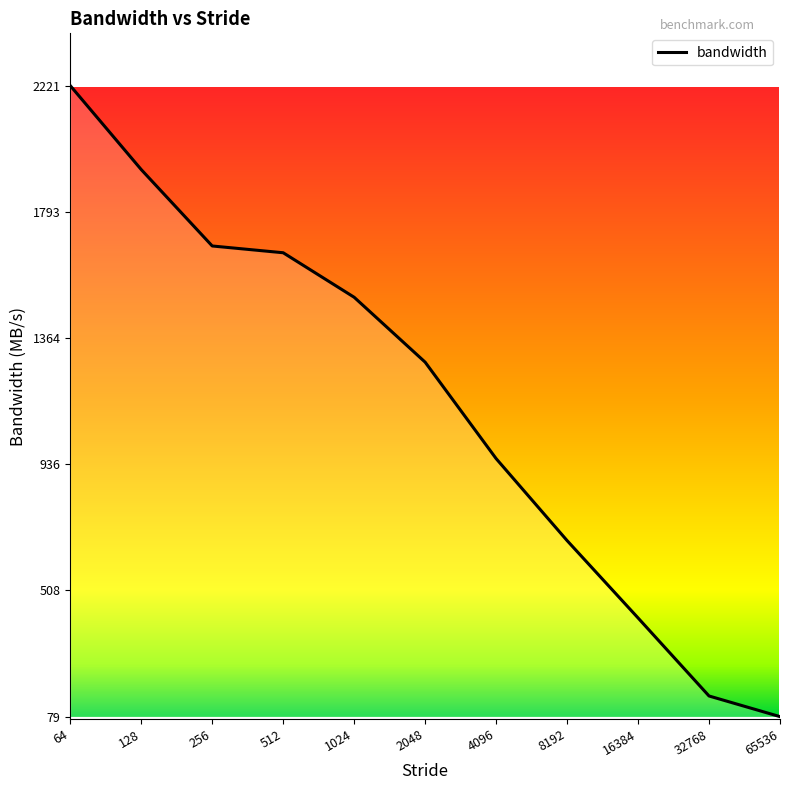

What is the greatest value displayed?

2220.9